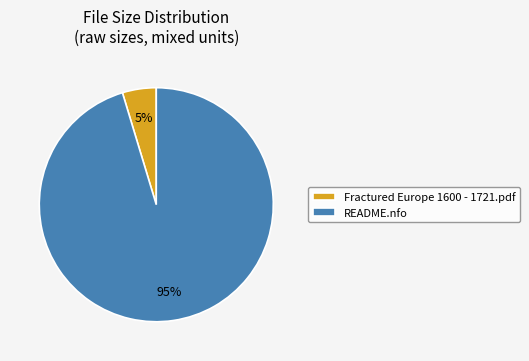

Which slice is the largest?

README.nfo